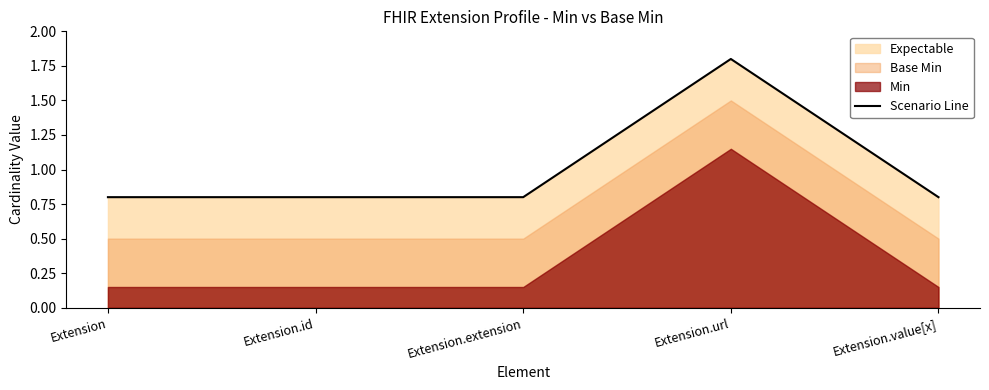

What is the label of the 1st point from the left?

Extension